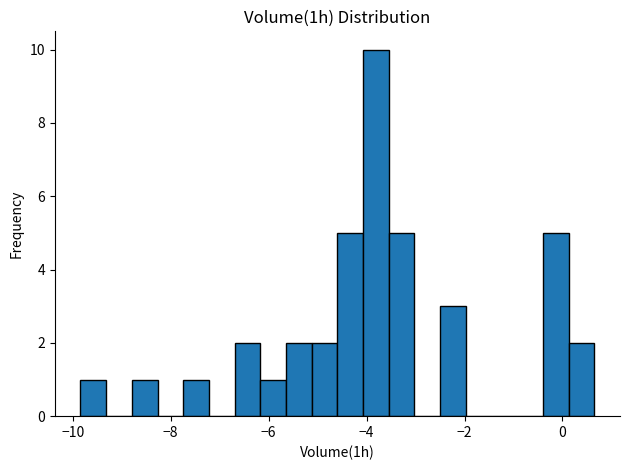

Around what value on the x-axis is the tallest bar? Give the approximate position of its centre, as read against the axis.

-3.8